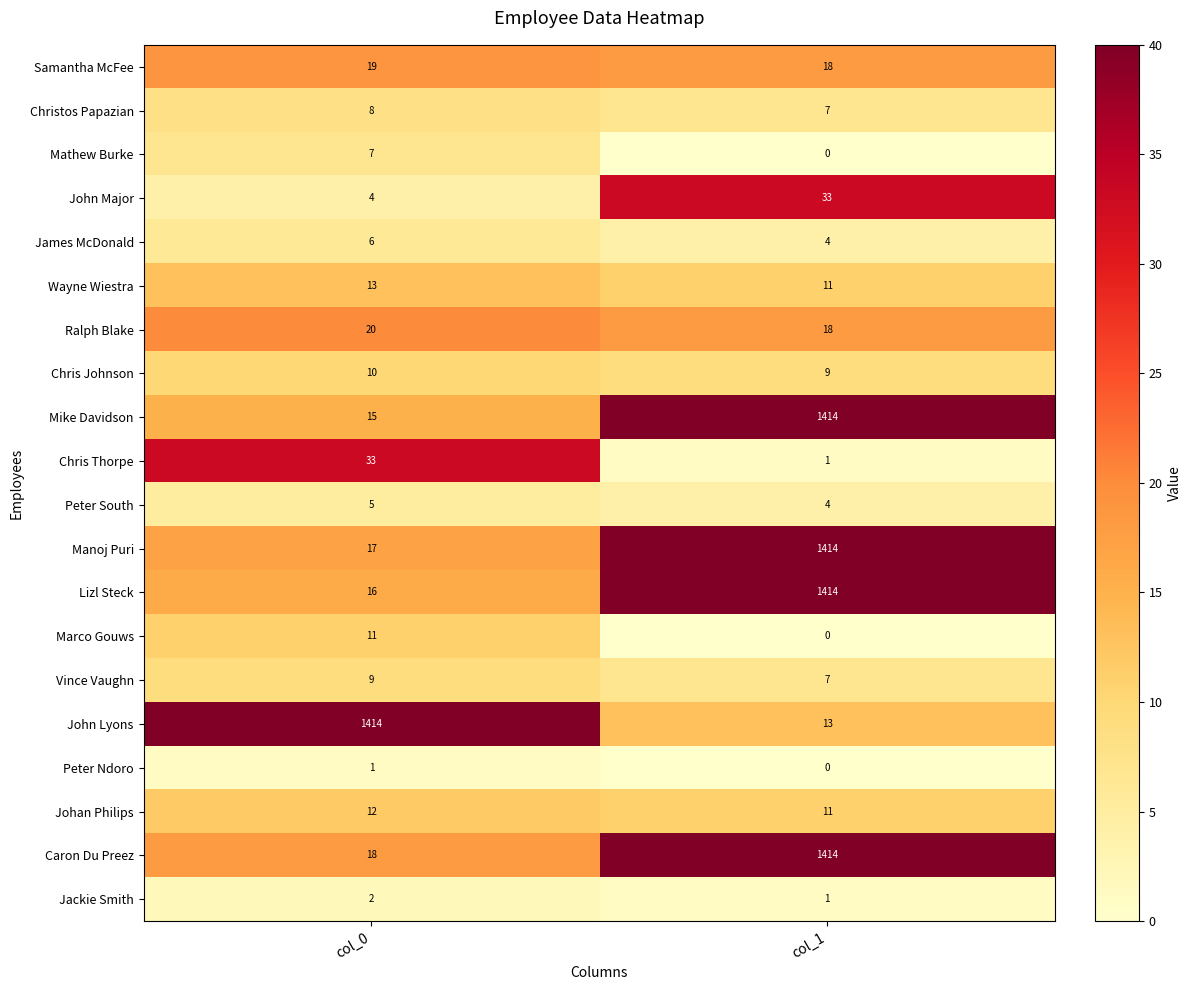

At which label is Manoj Puri closest to 715?

col_0